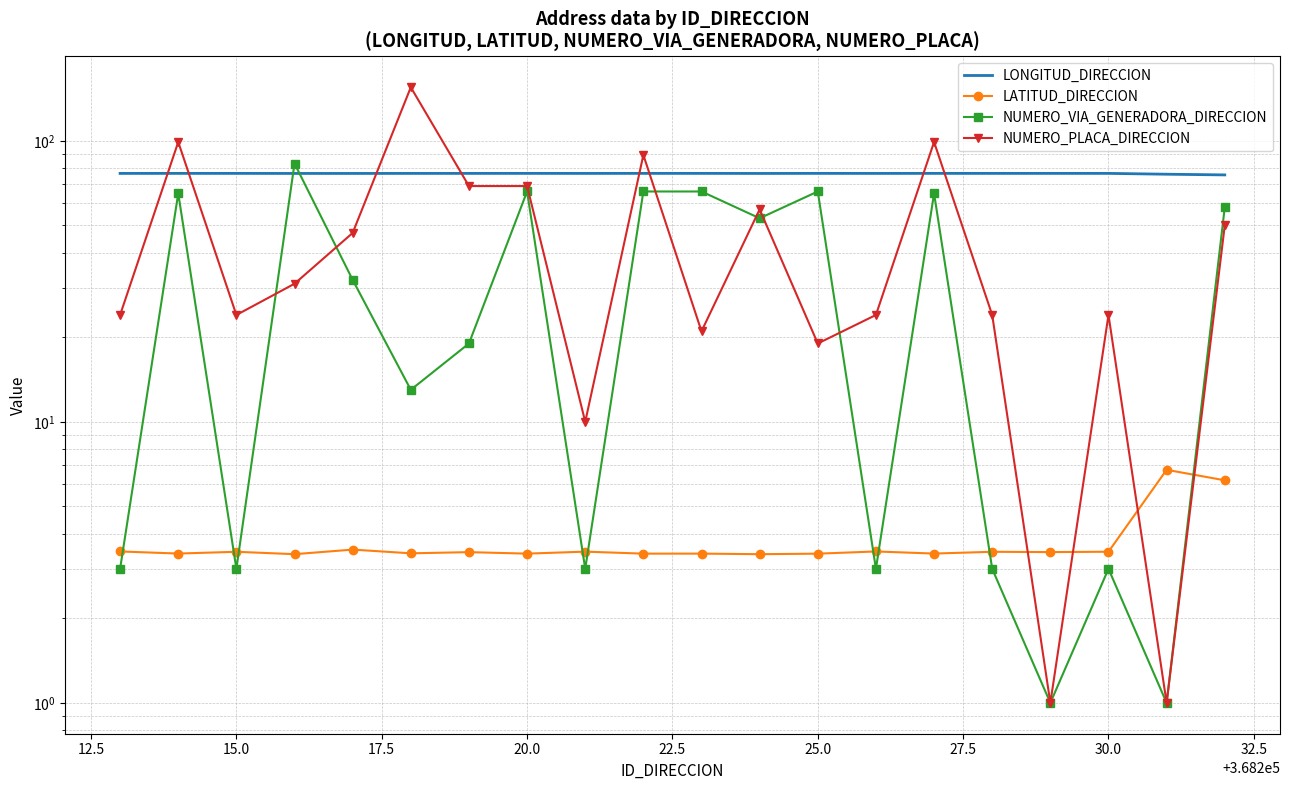

What is the lowest value of the LATITUD_DIRECCION series?

3.4